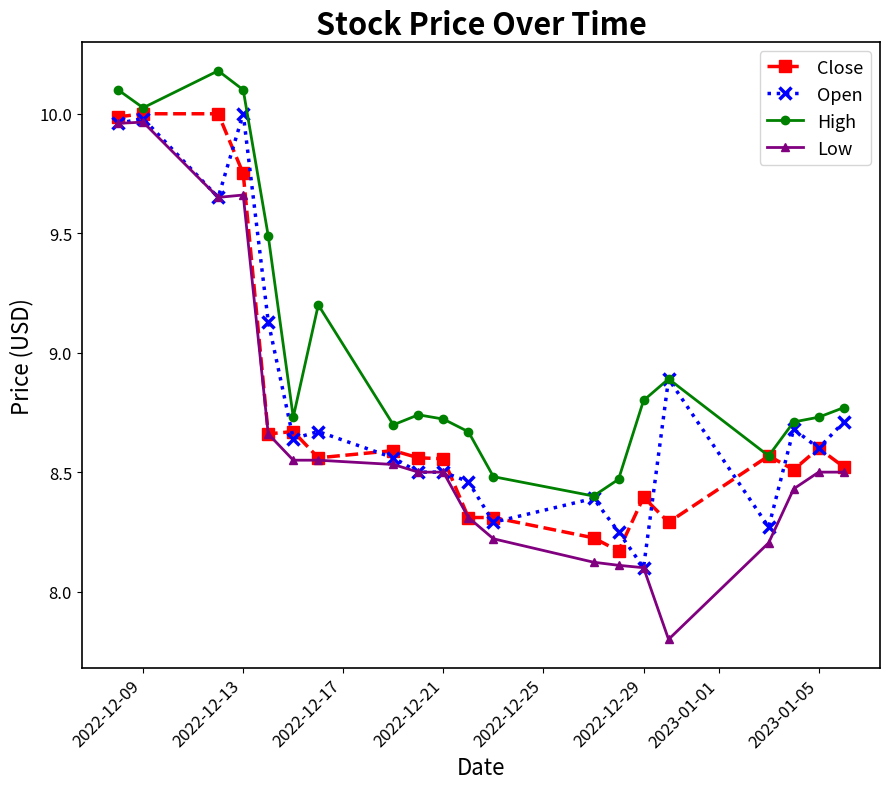

Which series has the largest total across all categories?

High